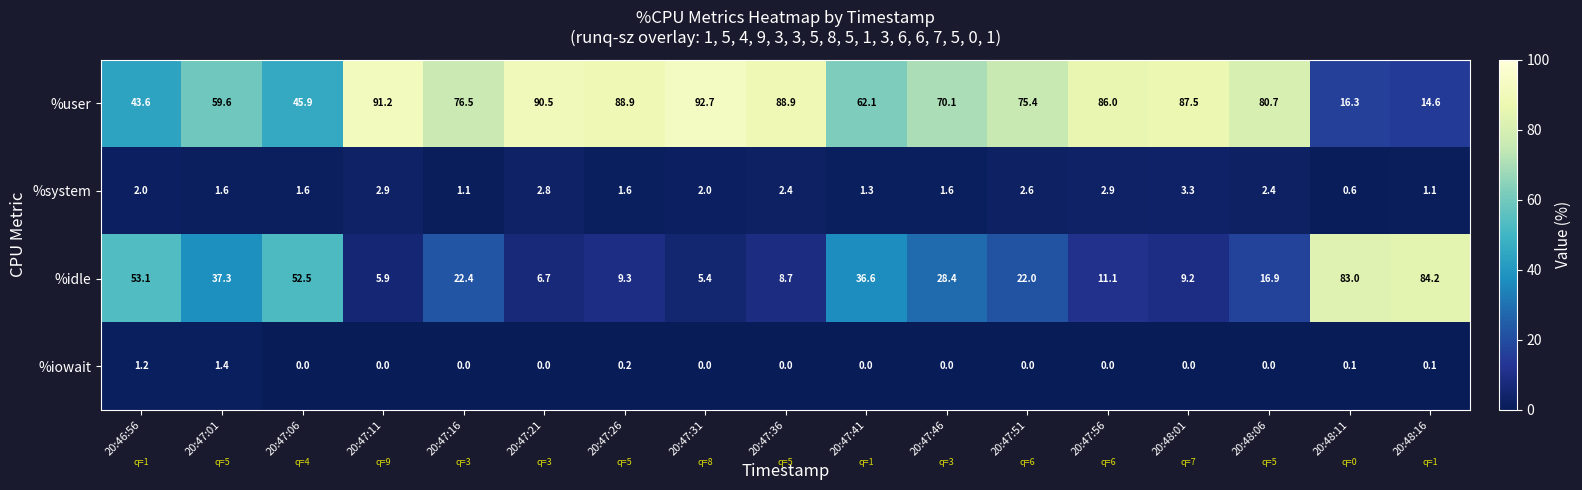

Which series has the widest spread of values?

%idle